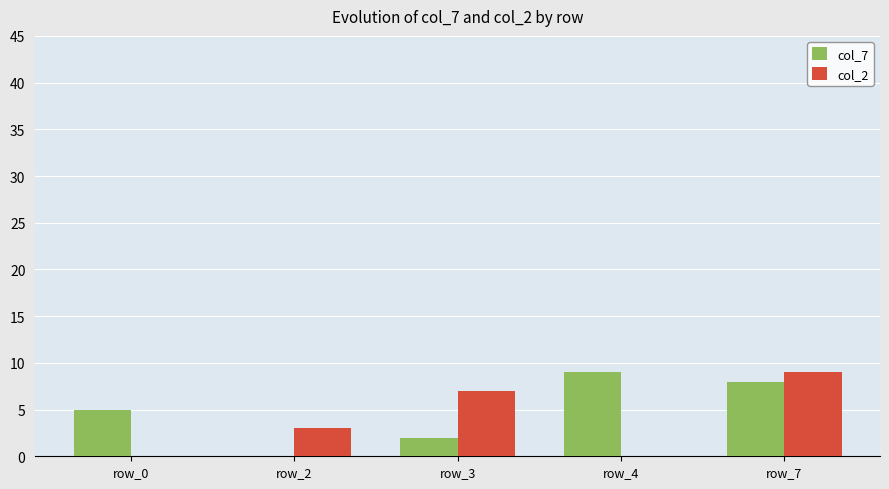

What is the maximum value shown in the chart?

9